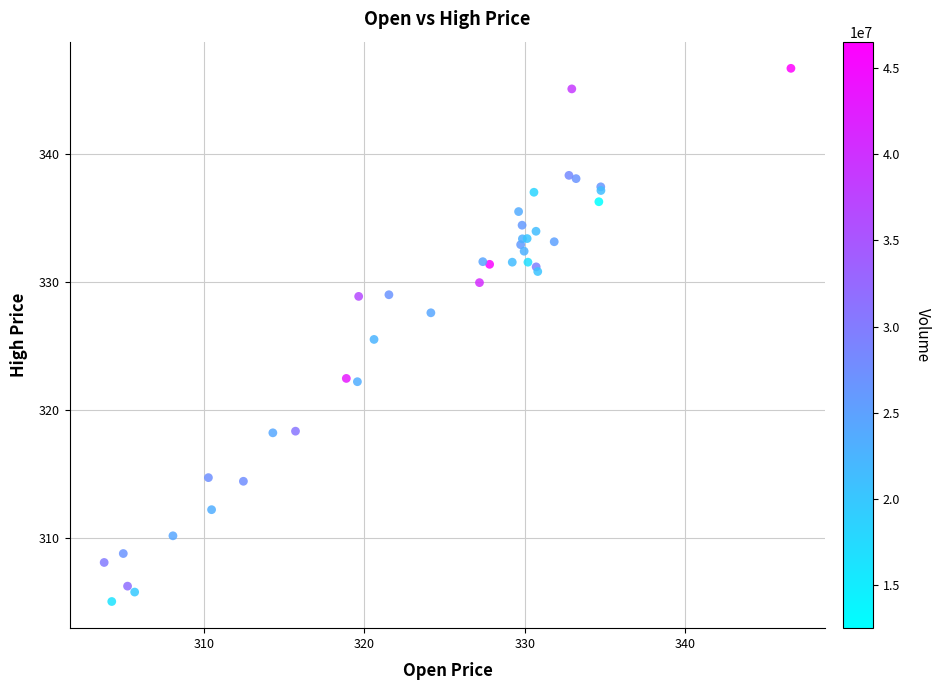

What Y value in the scatter plot is closest to 325?

325.5